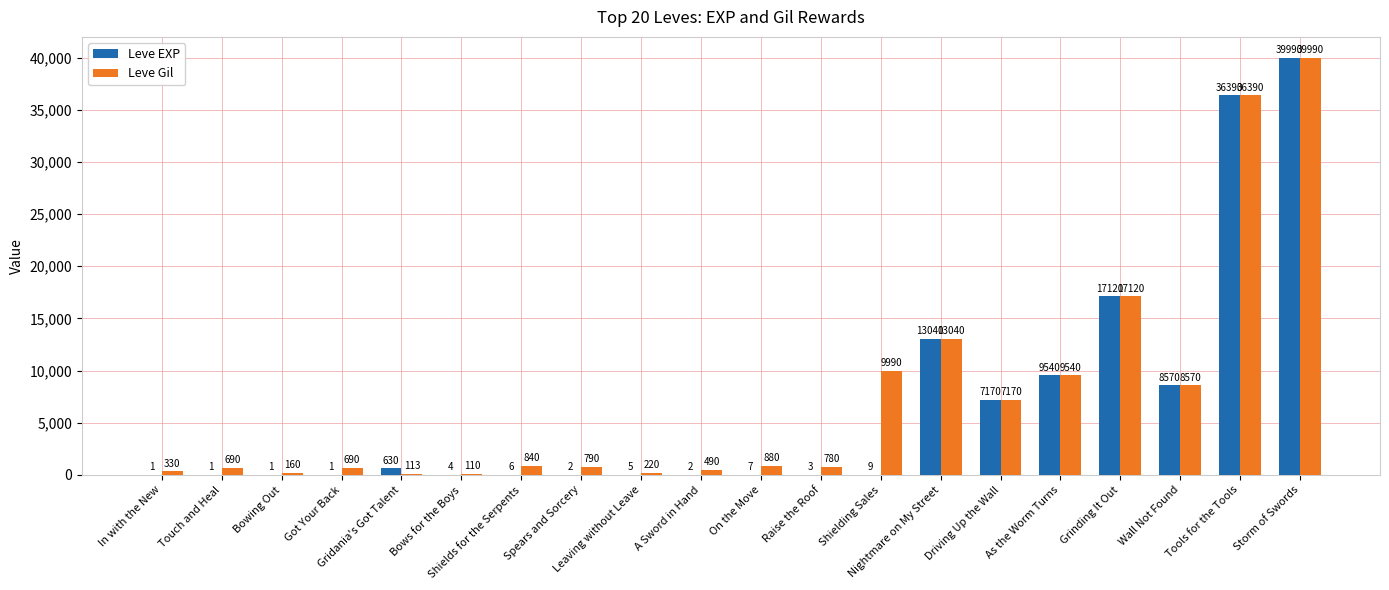

What is the maximum value shown in the chart?

39990